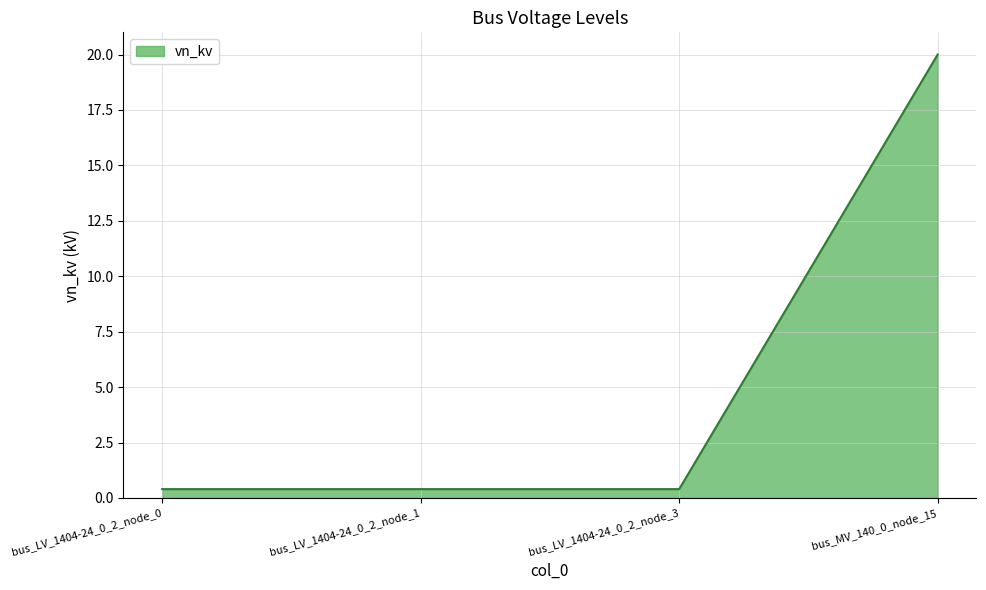

Reading right to left, transcribe all the data shown in this chart.

bus_MV_140_0_node_15=20.0	bus_LV_1404-24_0_2_node_3=0.4	bus_LV_1404-24_0_2_node_1=0.4	bus_LV_1404-24_0_2_node_0=0.4